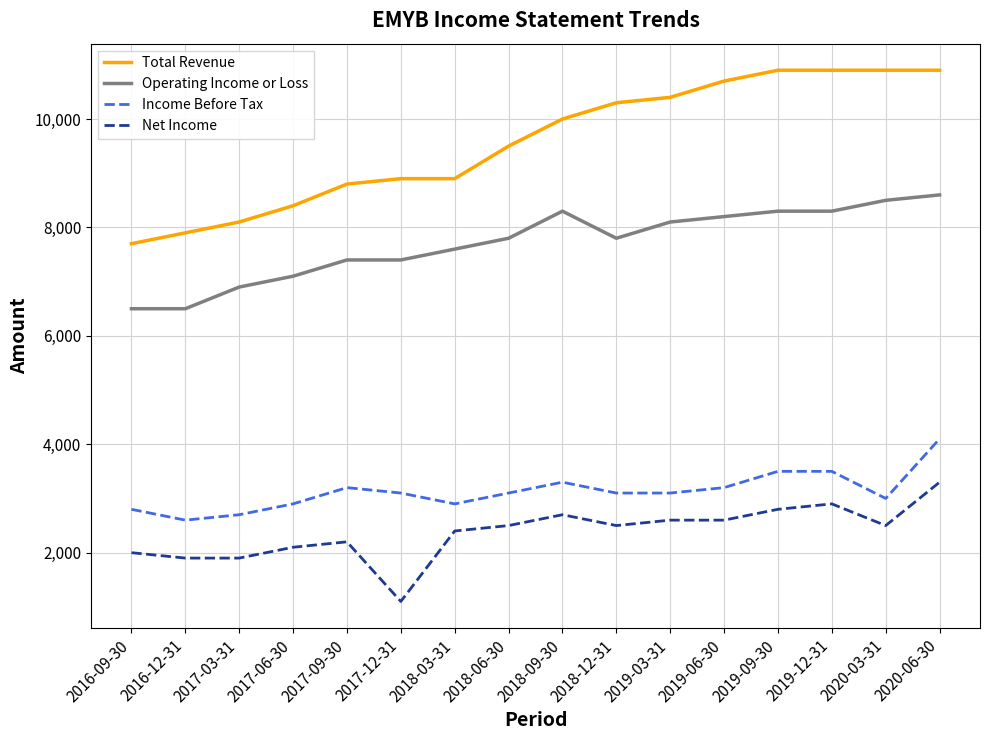

What is the difference between the highest and lowest values at 2019-09-30?

8100